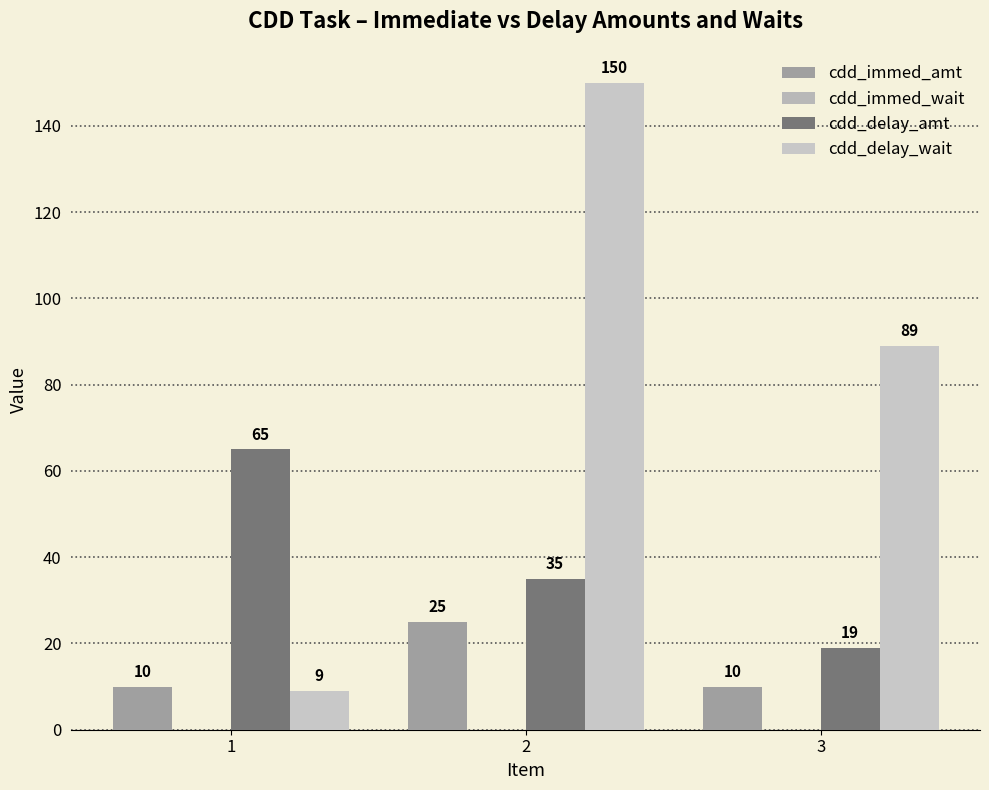

Rank the series by their maximum value, from lowest to highest.

cdd_immed_amt, cdd_delay_amt, cdd_delay_wait